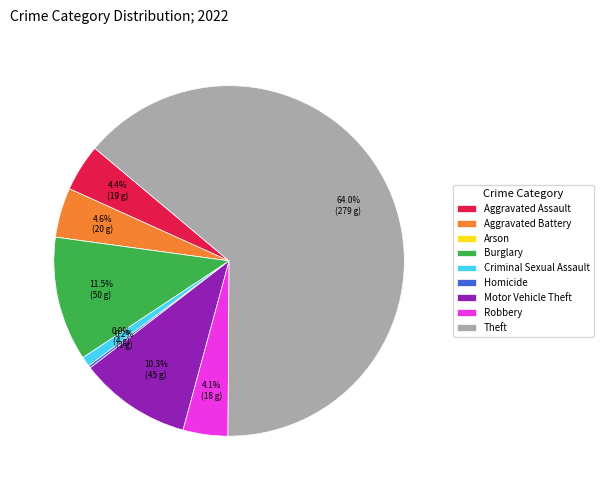

Is there a majority slice in this chart?

Yes